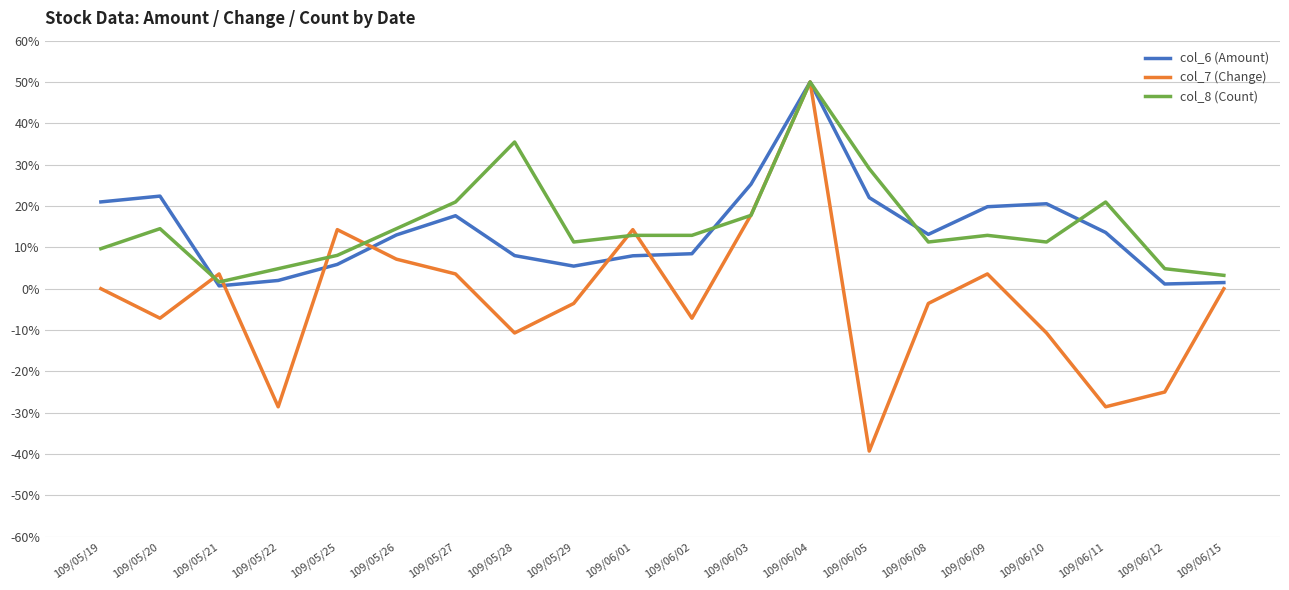

What is the smallest value displayed?

-39.3